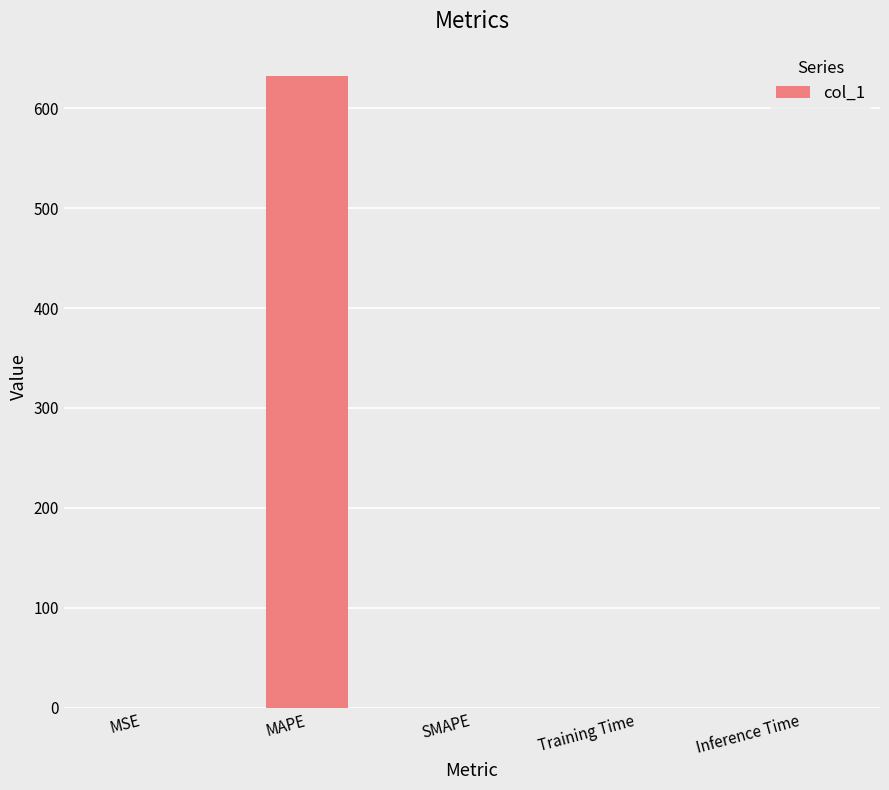

The chart shows a value of 0.0 at Training Time. True or false?

True